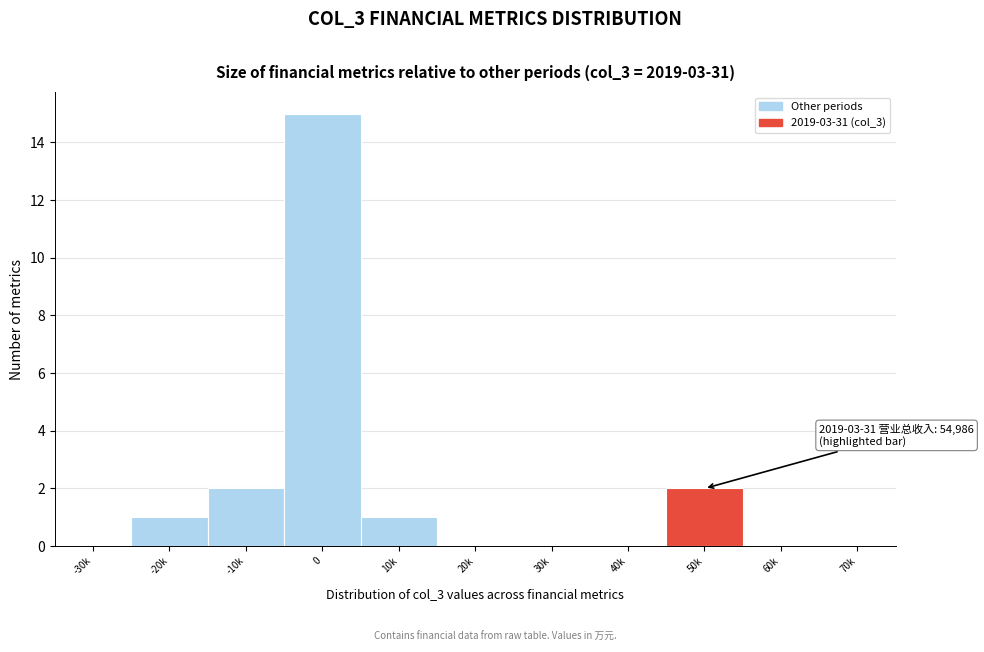

Reading left to right, what are all the values shown in this chart?

-30k=0	-20k=1	-10k=2	0=15	10k=1	20k=0	30k=0	40k=0	50k=2	60k=0	70k=0